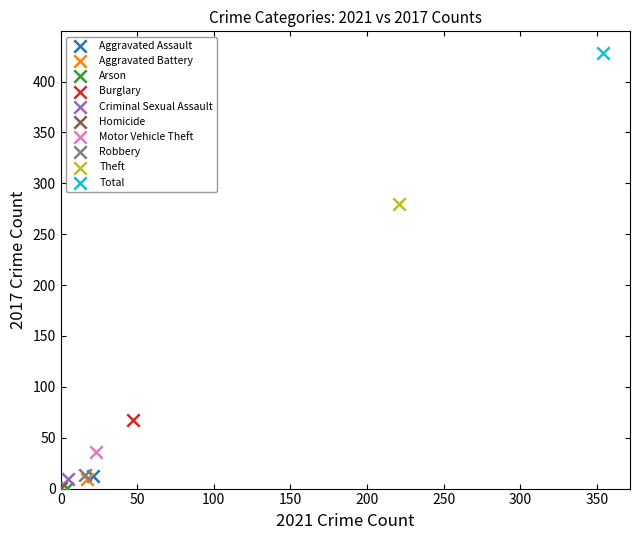

What are all the series names shown in the legend?

Aggravated Assault, Aggravated Battery, Arson, Burglary, Criminal Sexual Assault, Homicide, Motor Vehicle Theft, Robbery, Theft, Total